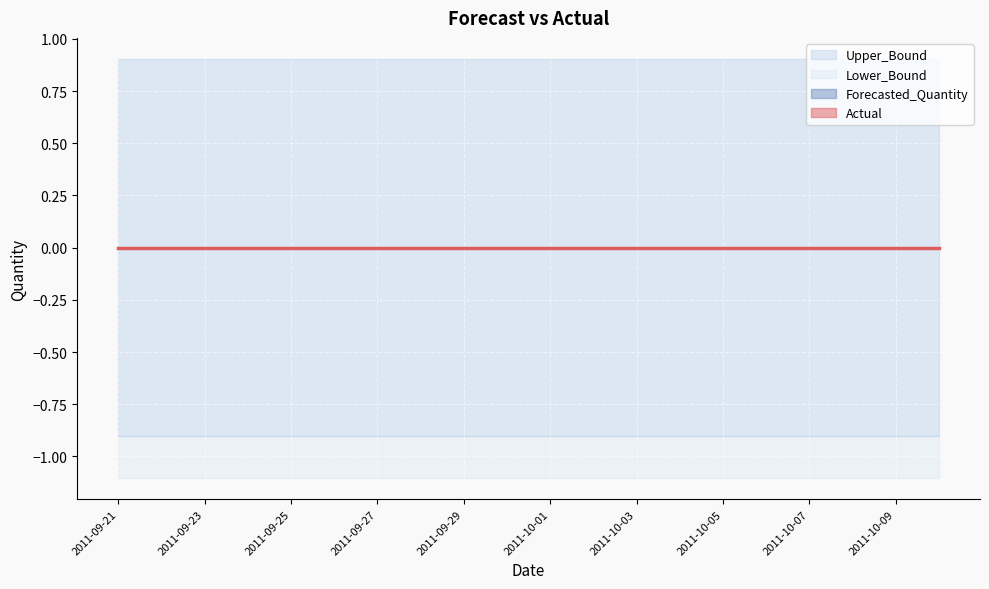

True or false: Upper_Bound has a value of 1.5 at 2011-10-06.

False